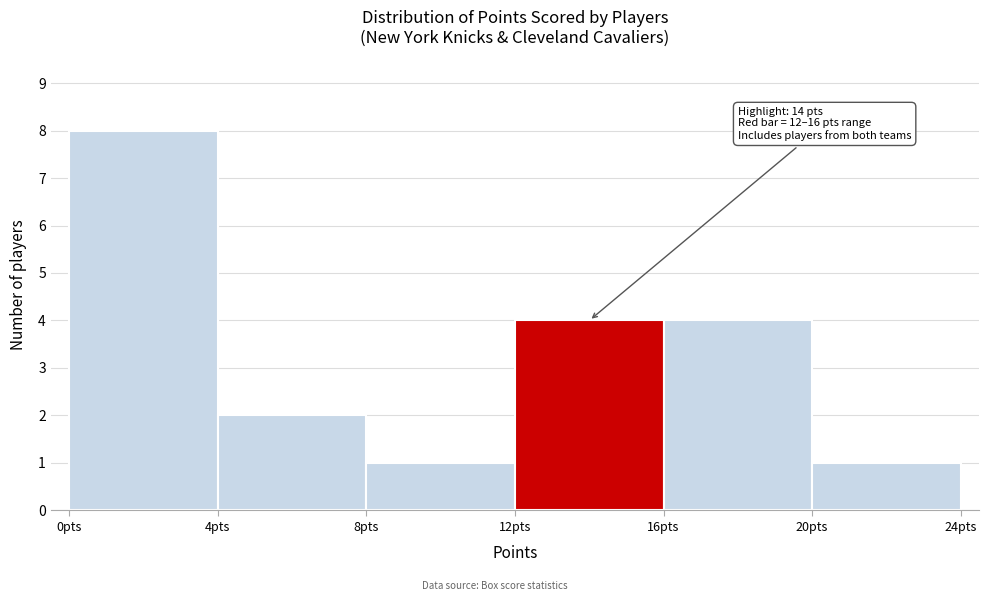

Which range on the x-axis has the tallest bar?

0 to 4